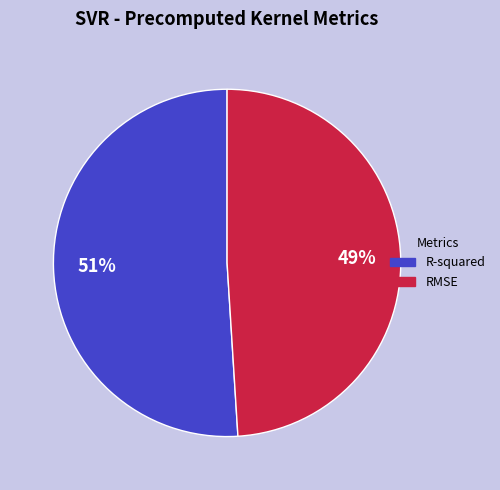

To the nearest percent, what percentage of the pie is RMSE?

49%